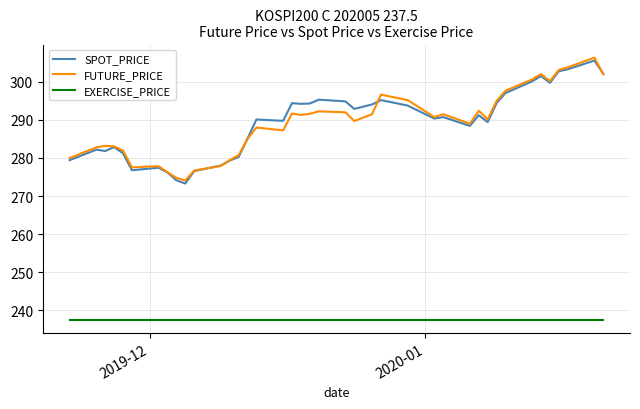

What is the maximum value shown in the chart?

306.4